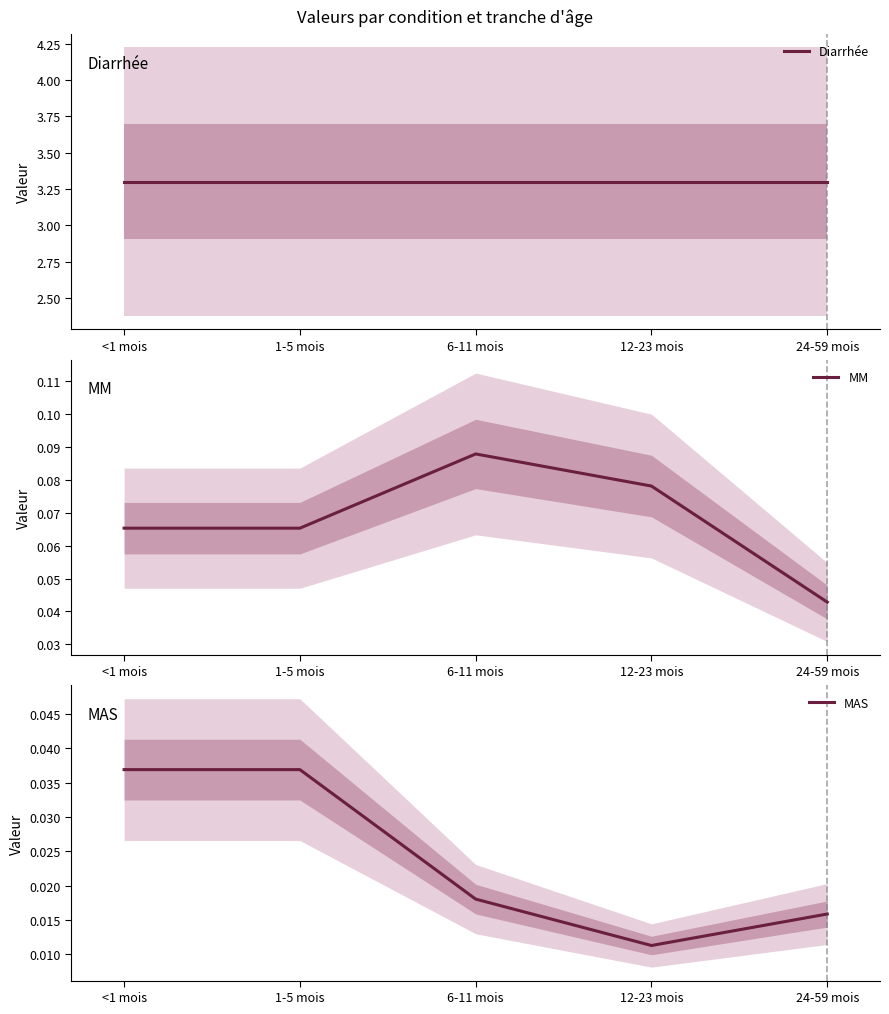

Is it true that MM equals 0.0 at 1-5 mois?

False